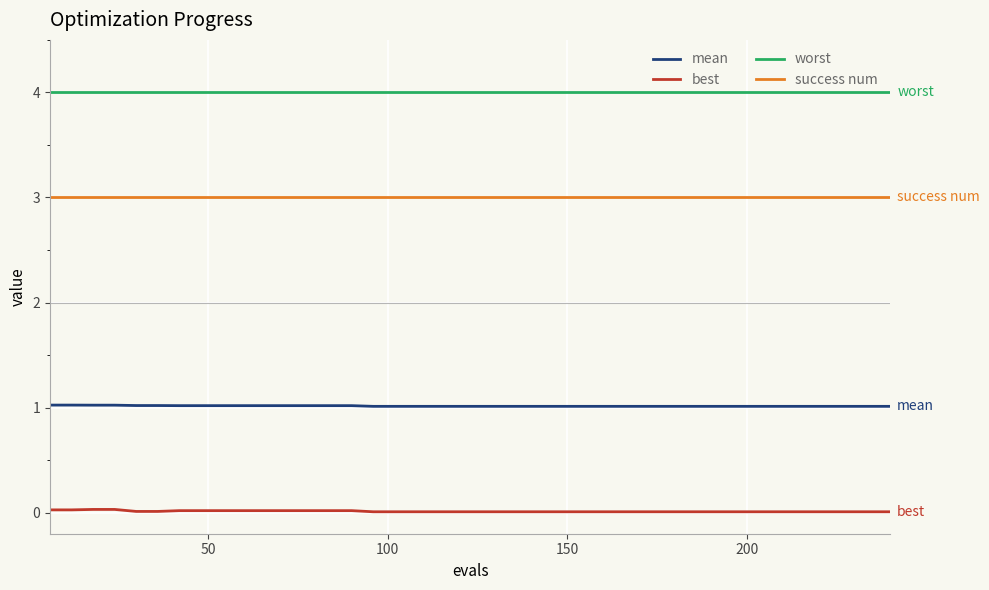

Rank the series by their maximum value, from lowest to highest.

best, mean, success num, worst